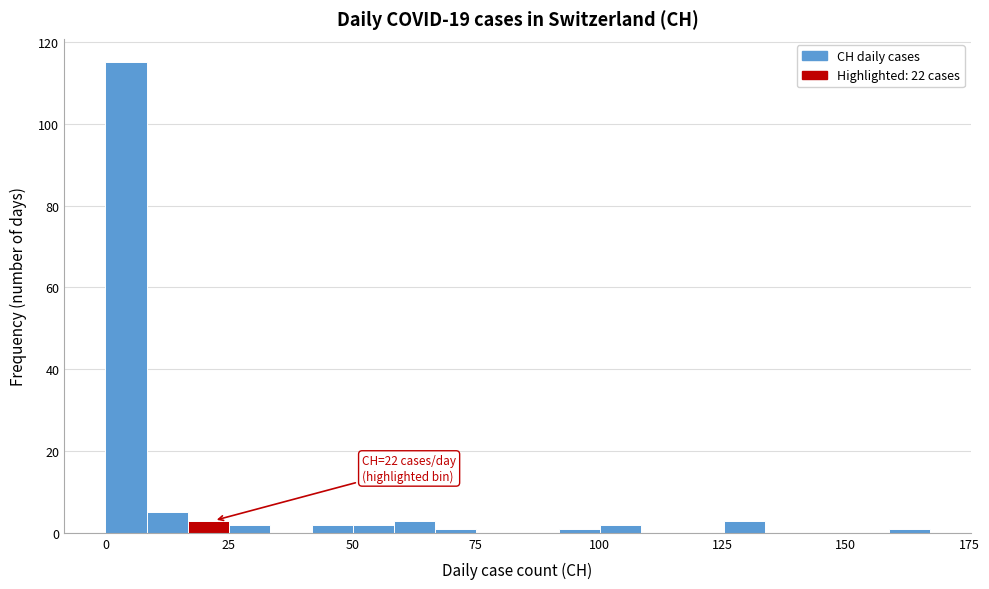

Around what value on the x-axis is the tallest bar? Give the approximate position of its centre, as read against the axis.

5